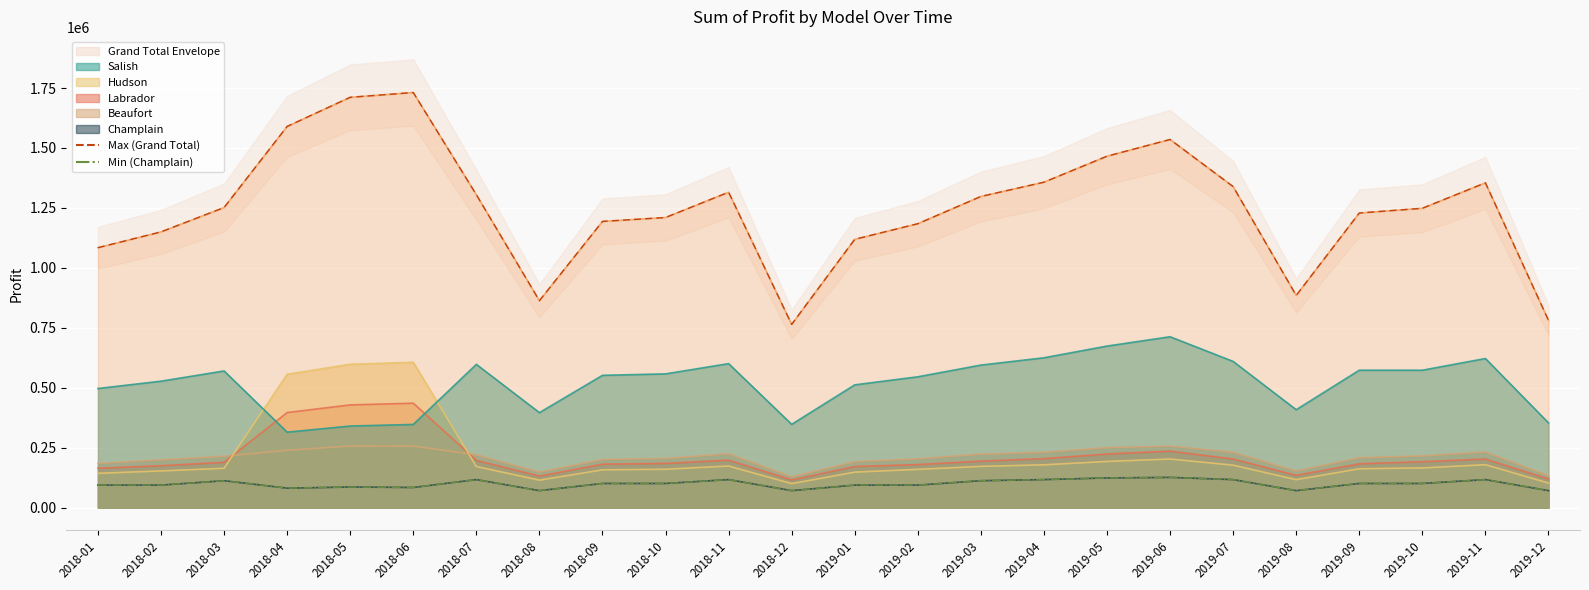

Read the Min series (Champlain) value at 2019-05.

124200.0